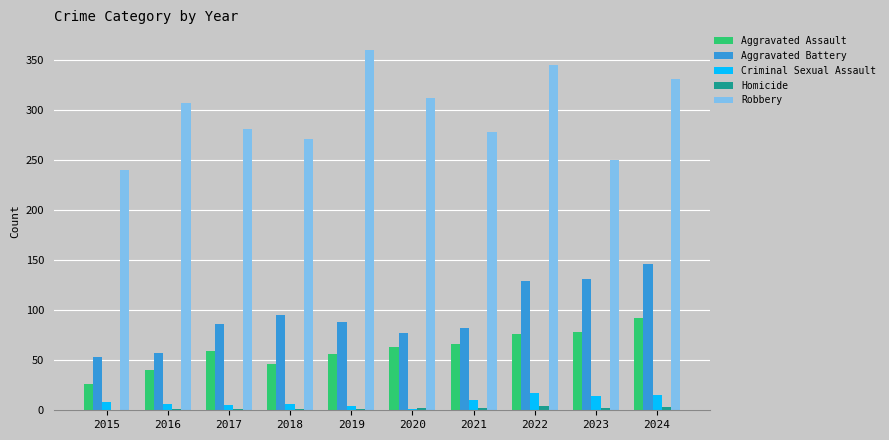

What is the highest value of the Aggravated Assault series?

92